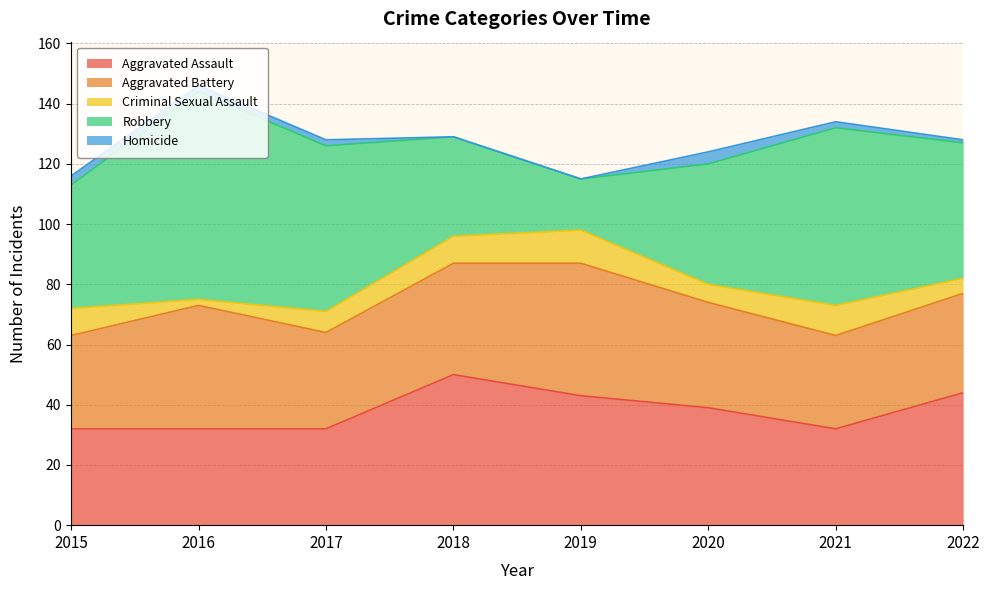

Is it true that Aggravated Assault equals 62 at 2020?

False